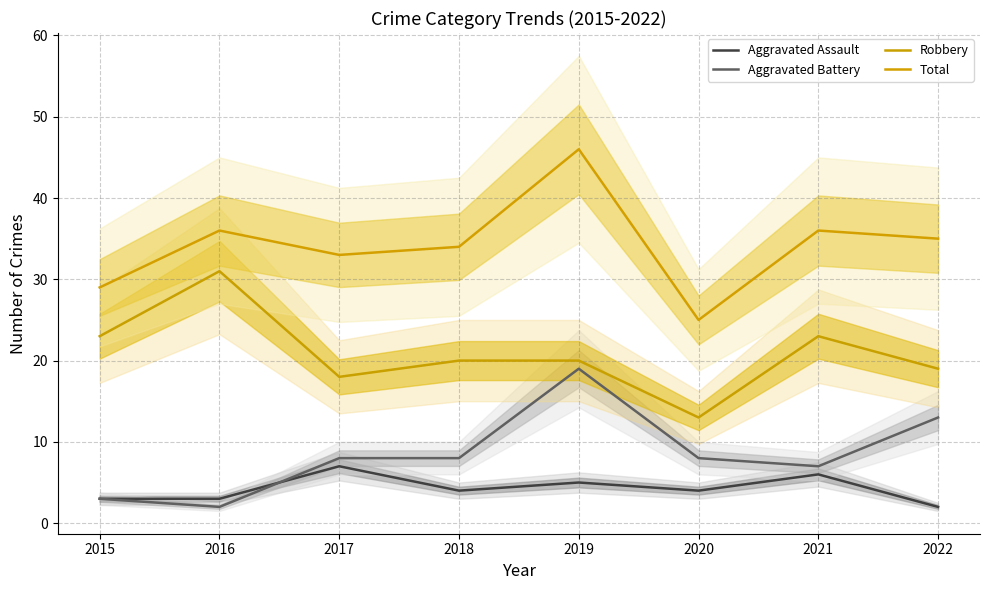

True or false: Total Median and Aggravated Battery Median intersect in this chart.

False